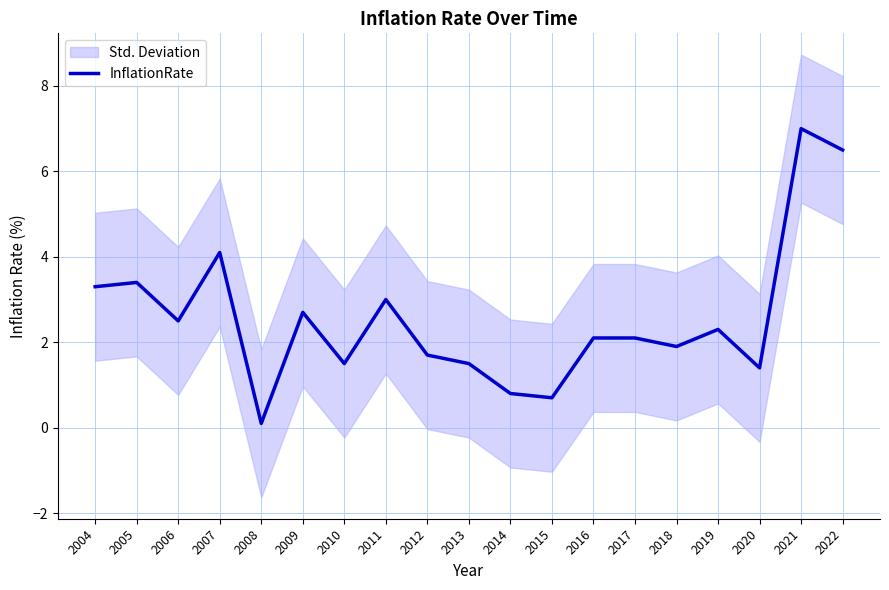

What is the value of the 8th point from the left?

3.0